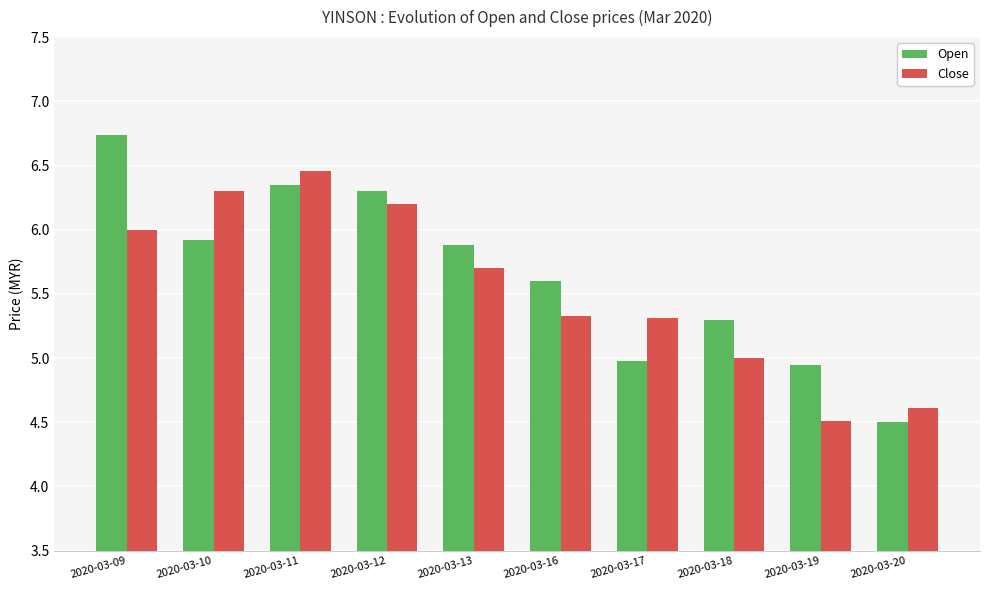

What value does the Open series have at 2020-03-10?

5.9